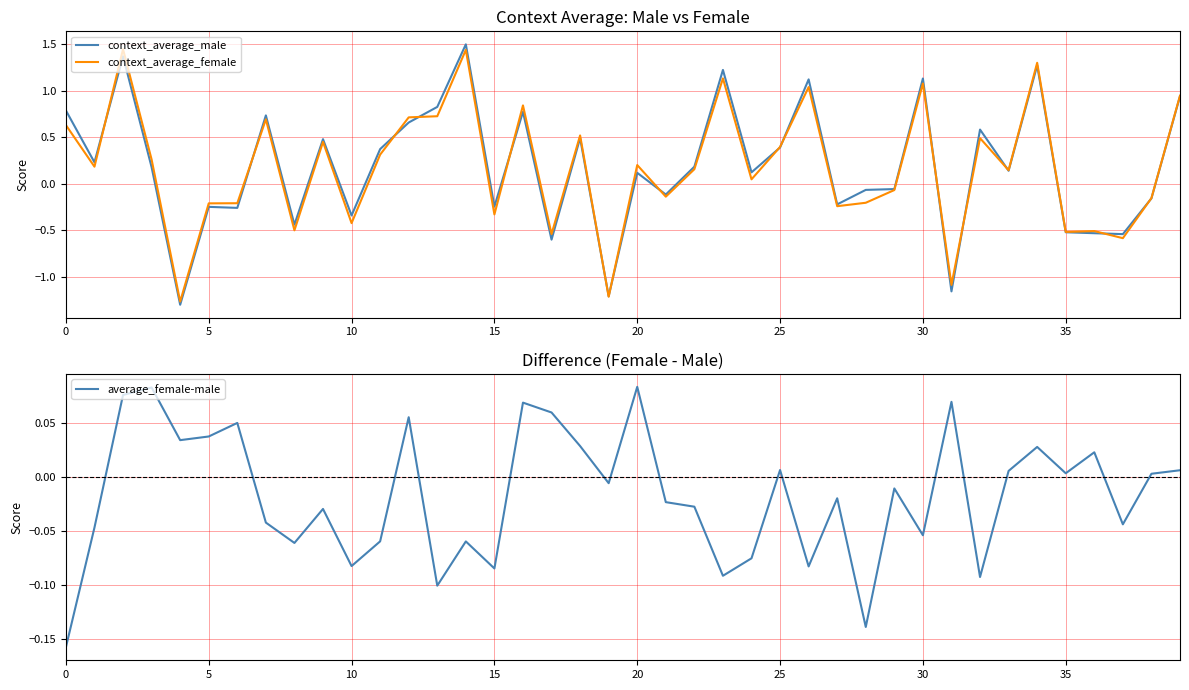

What are all the series names shown in the legend?

context_average_male, context_average_female, average_female-male